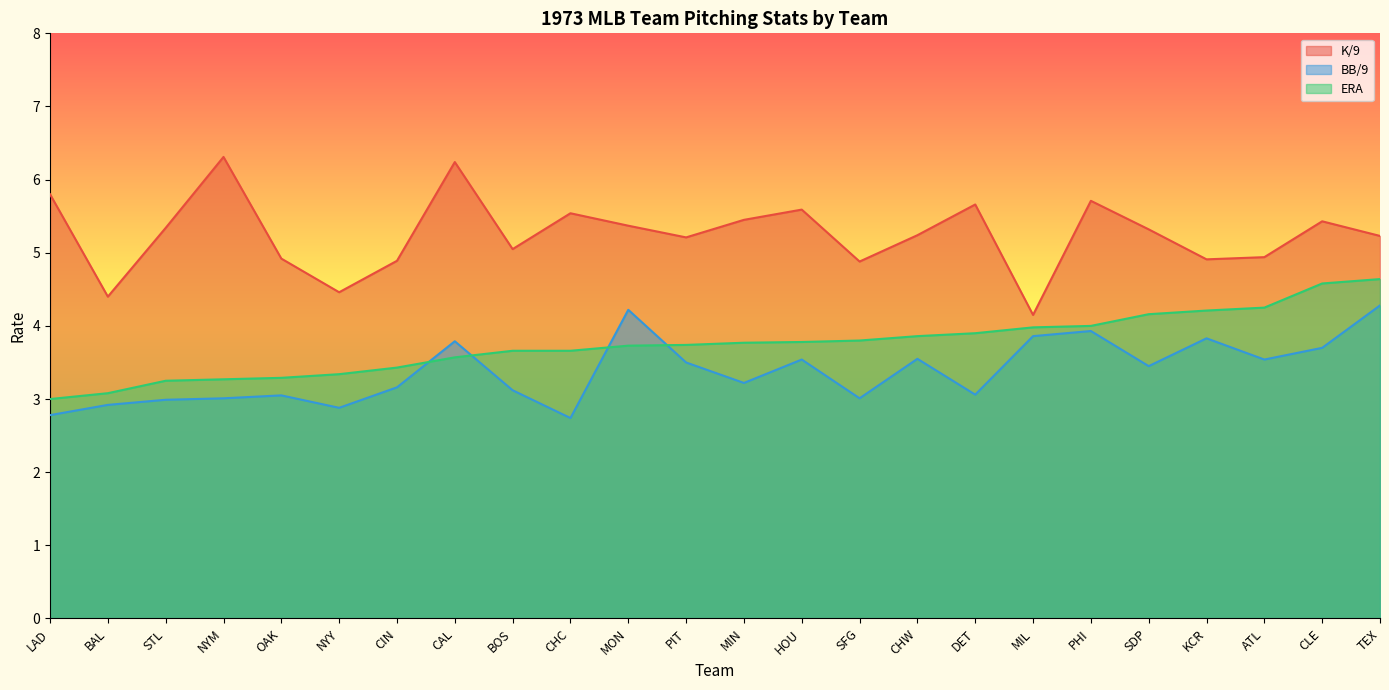

What position from the right is MIN?

12